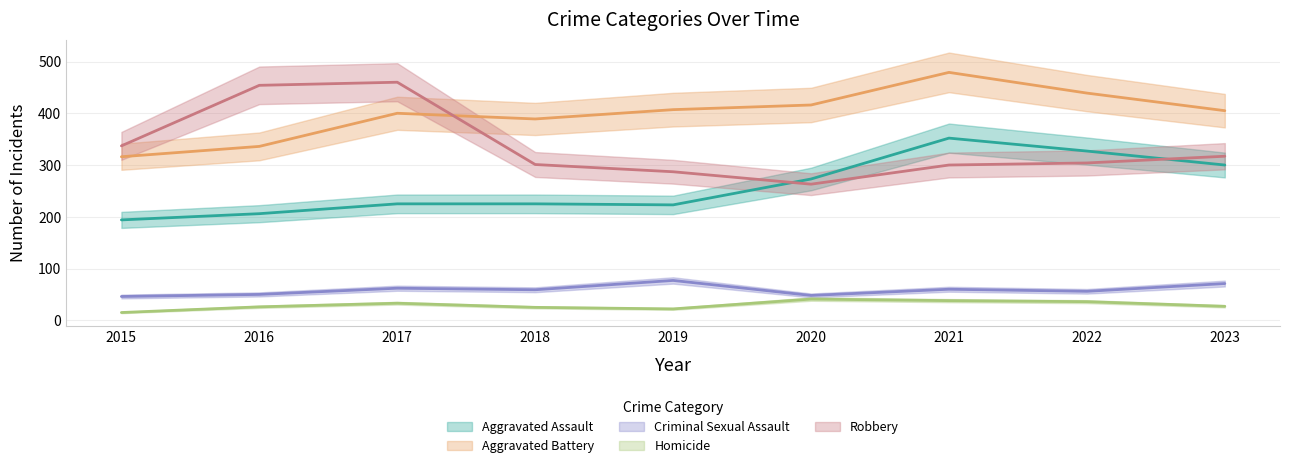

Reading right to left, transcribe all the data shown in this chart.

Aggravated Assault: 300	327	352	273	223	225	225	206	194
Aggravated Battery: 405	439	479	416	407	389	400	336	316
Criminal Sexual Assault: 71	56	60	48	77	59	62	50	46
Homicide: 27	36	38	41	22	25	33	26	15
Robbery: 317	304	300	263	287	301	460	454	337